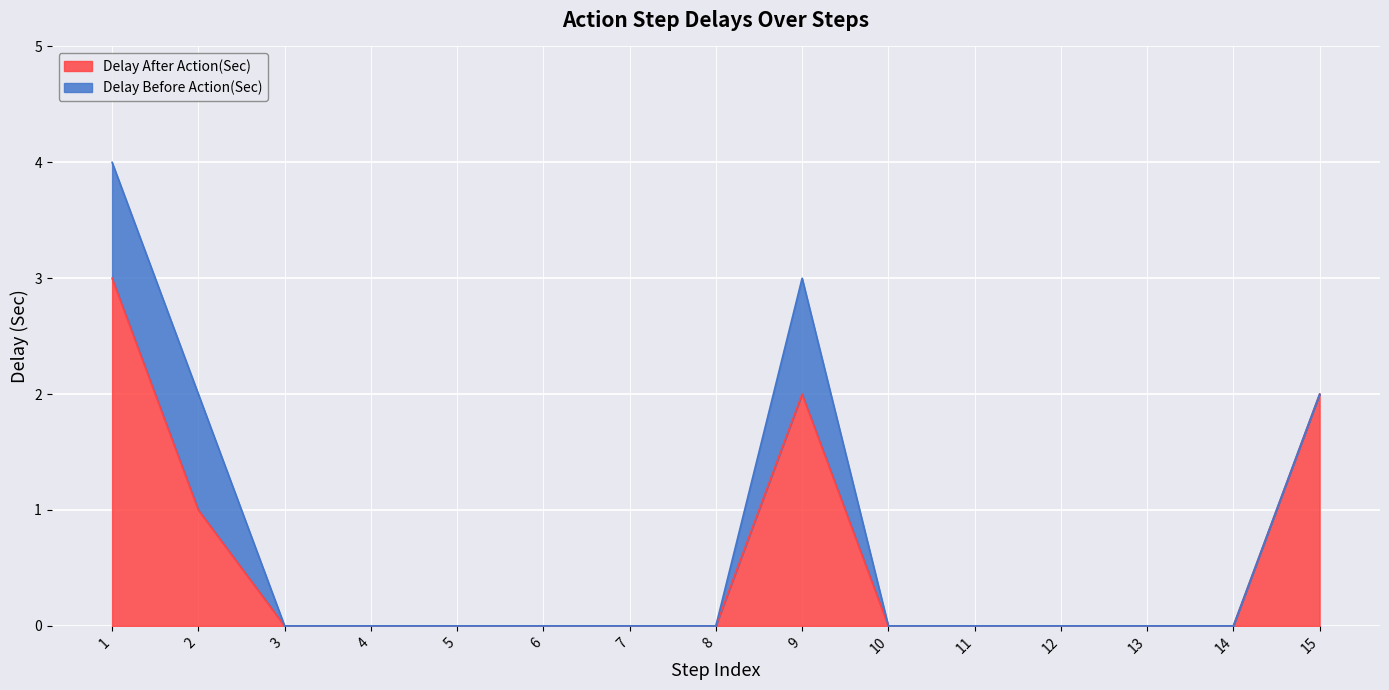

Which label corresponds to the smallest value in the chart?

3